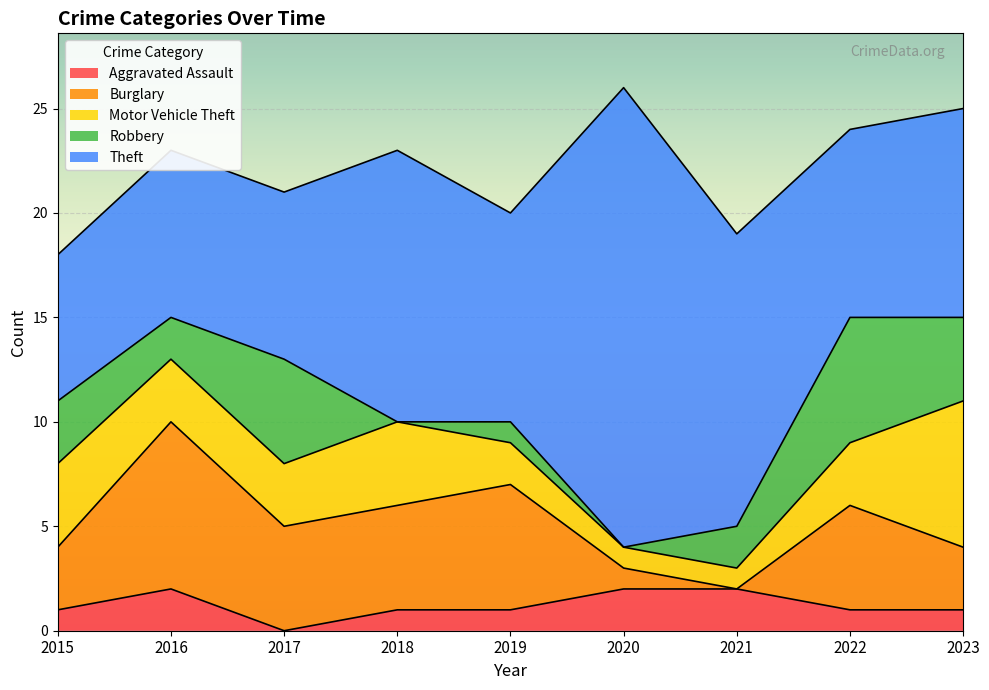

Reading left to right, list all the values displayed in this chart.

Aggravated Assault: 2015=1	2016=2	2017=0	2018=1	2019=1	2020=2	2021=2	2022=1	2023=1
Burglary: 2015=3	2016=8	2017=5	2018=5	2019=6	2020=1	2021=0	2022=5	2023=3
Motor Vehicle Theft: 2015=4	2016=3	2017=3	2018=4	2019=2	2020=1	2021=1	2022=3	2023=7
Robbery: 2015=3	2016=2	2017=5	2018=0	2019=1	2020=0	2021=2	2022=6	2023=4
Theft: 2015=7	2016=8	2017=8	2018=13	2019=10	2020=22	2021=14	2022=9	2023=10